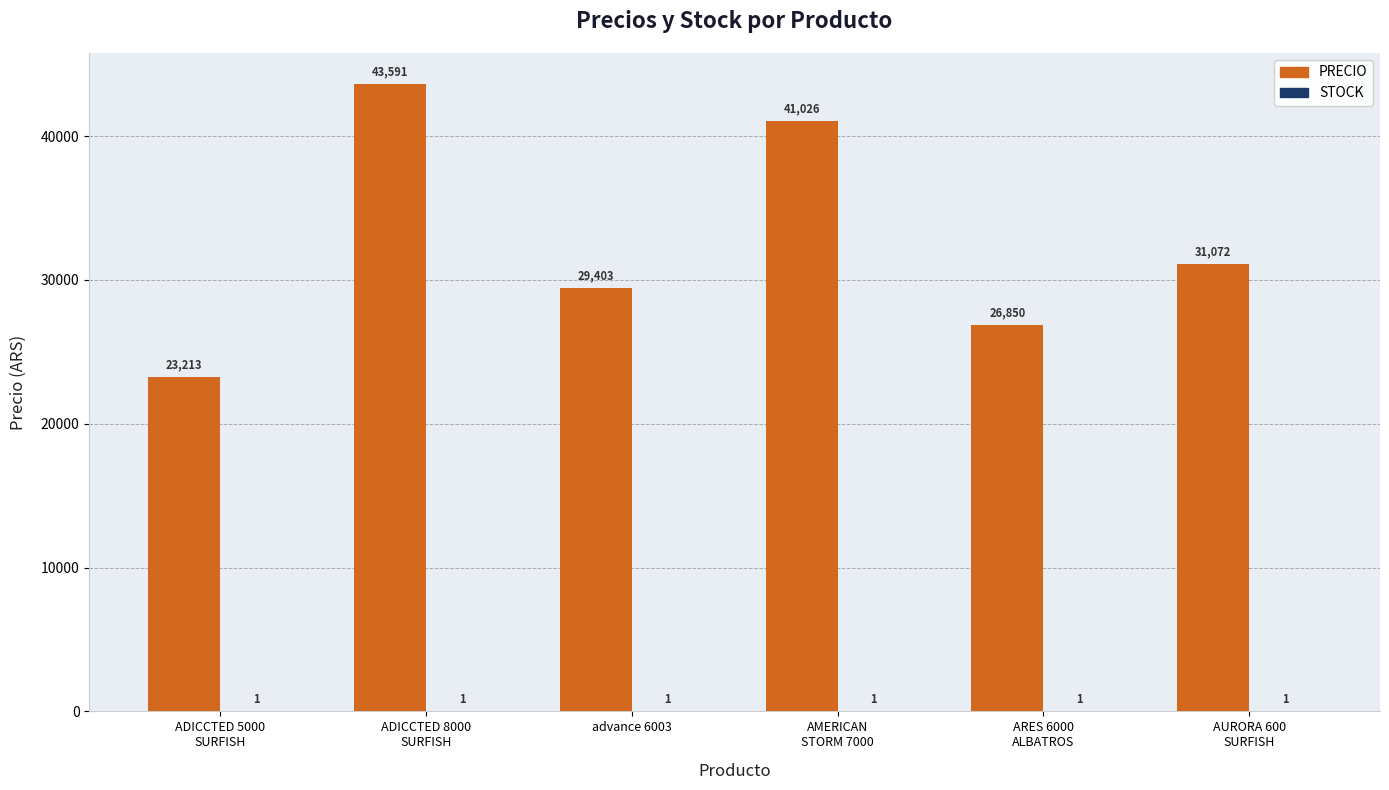

Which series changed the most between ADICCTED 5000
SURFISH and advance 6003?

PRECIO